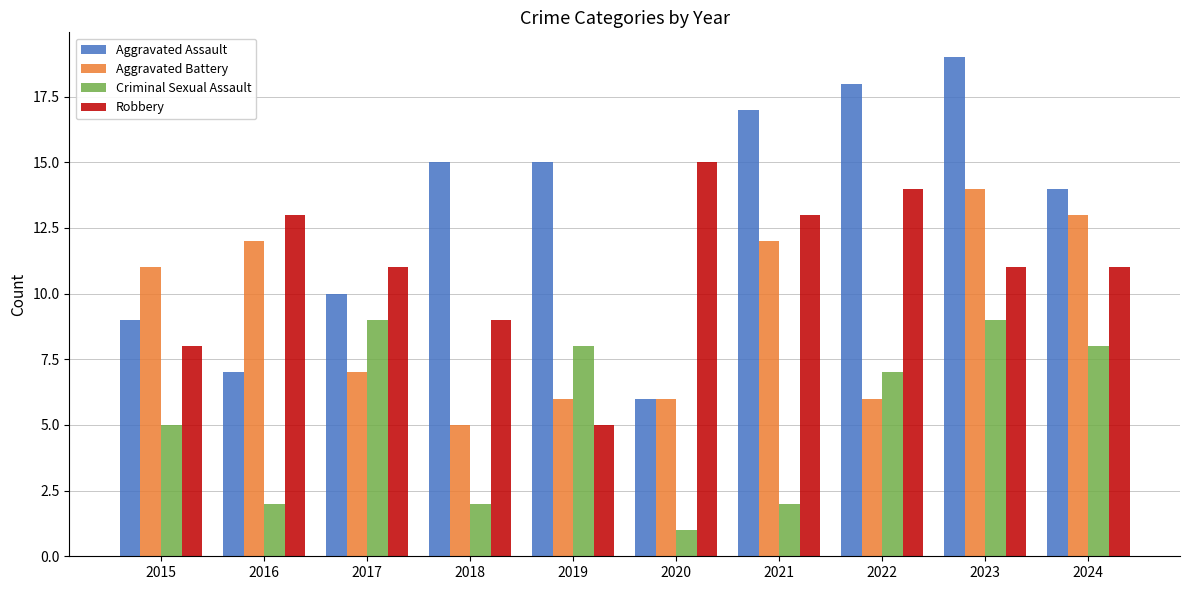

Which category has the highest value across all series?

2023